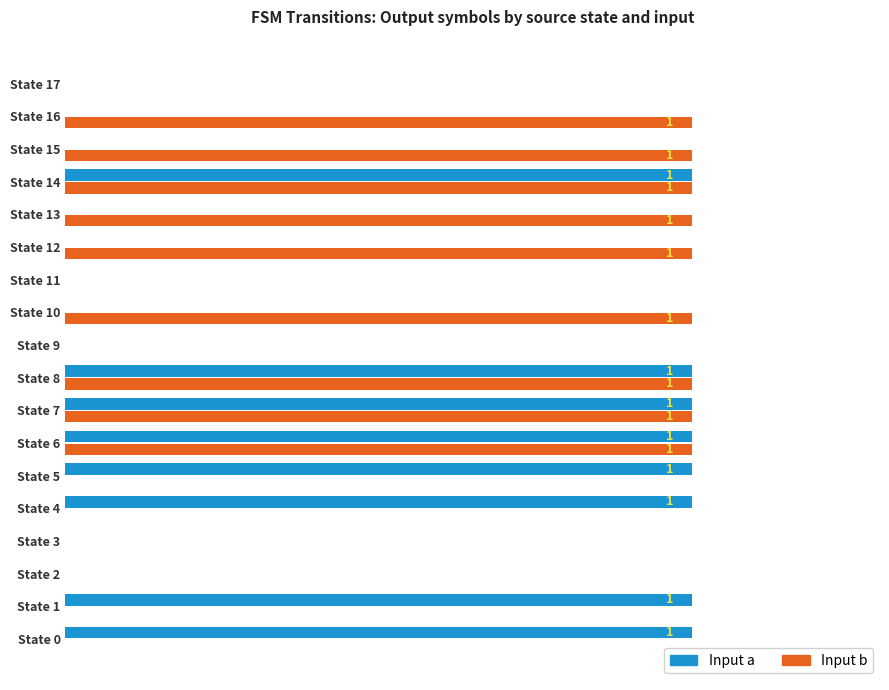

What are all the series names shown in the legend?

Input a, Input b